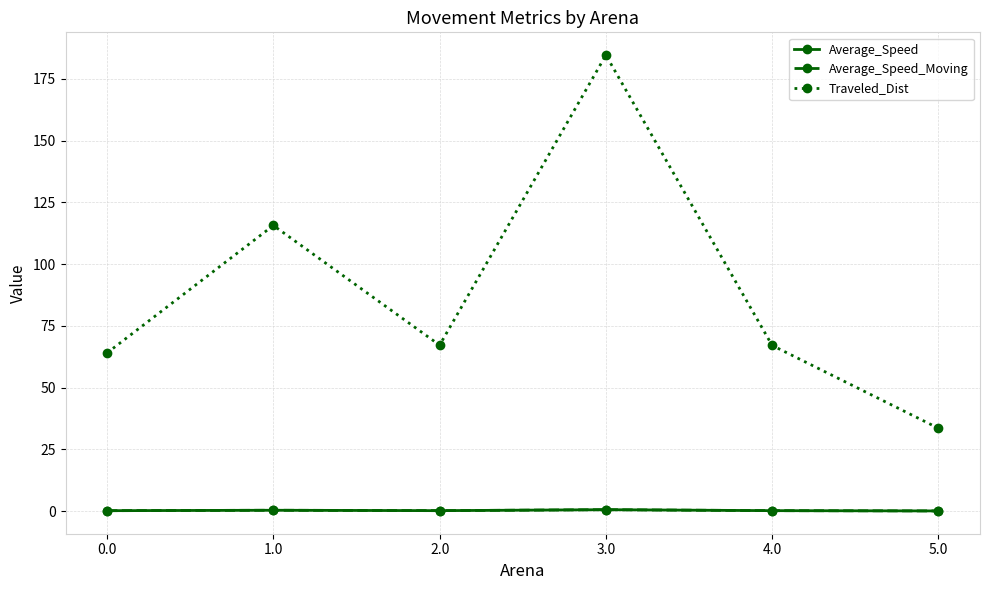

Which series has the widest spread of values?

Traveled_Dist